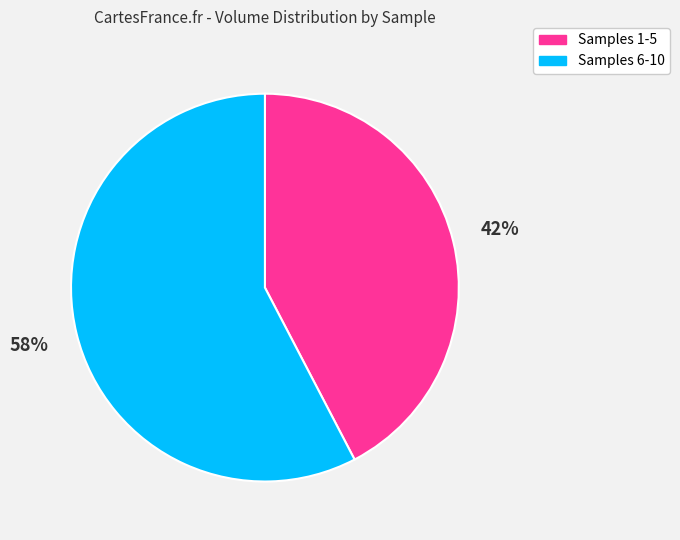

Do Samples 1-5 and Samples 6-10 together represent more than half of the pie?

Yes